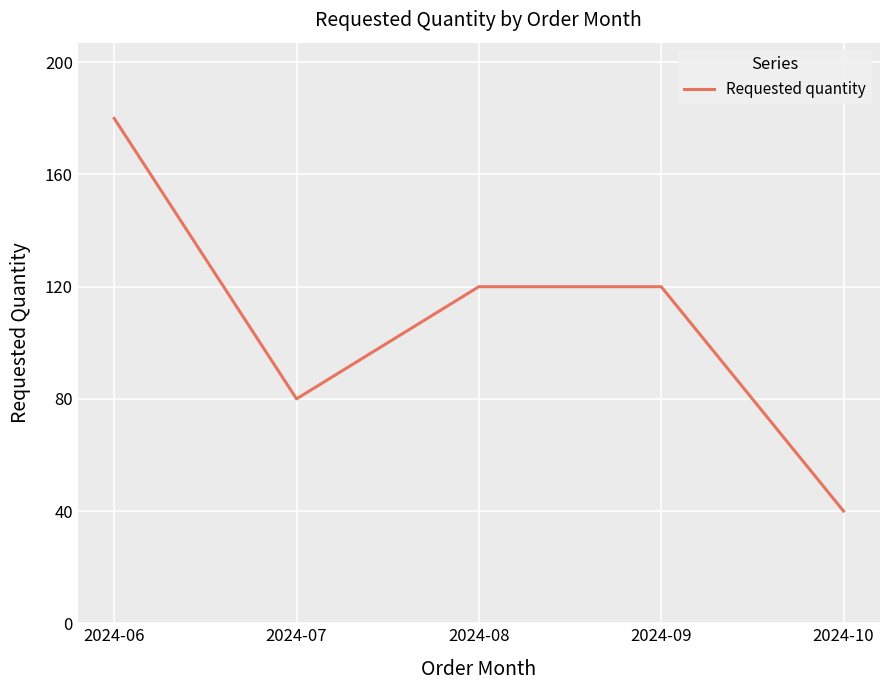

What is the difference between the maximum and minimum values?

140